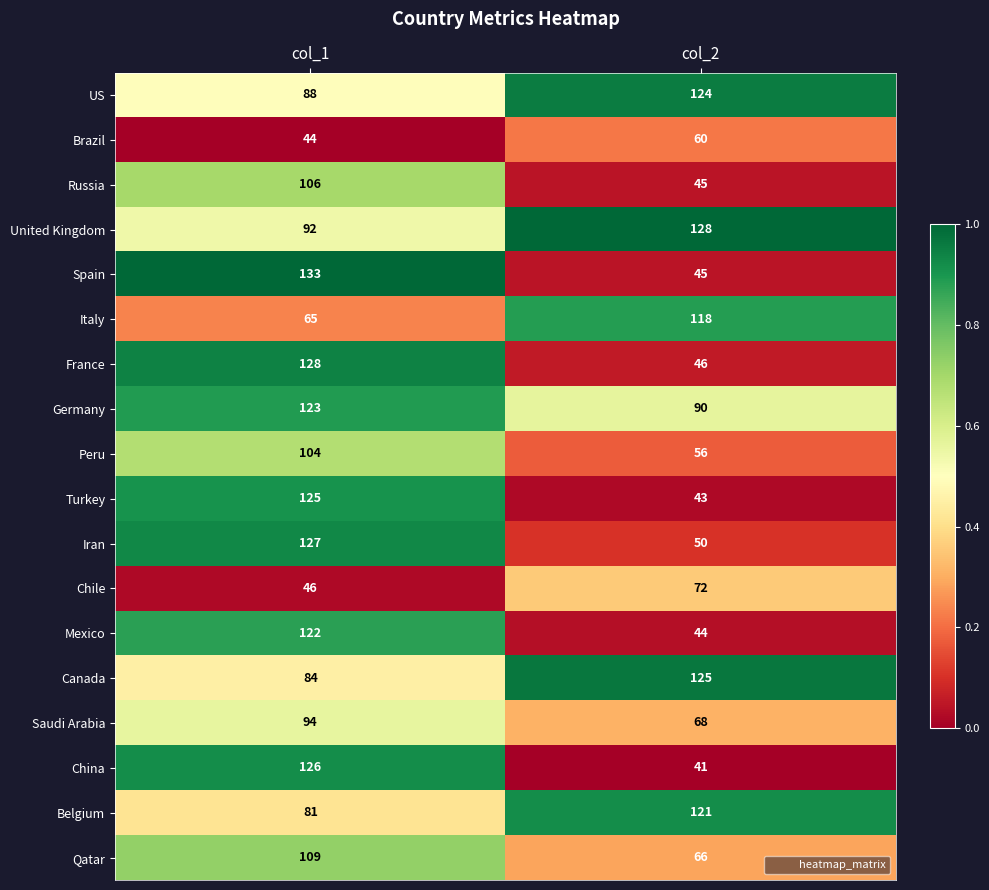

What is the spread (max minus min) of values at col_1?

89